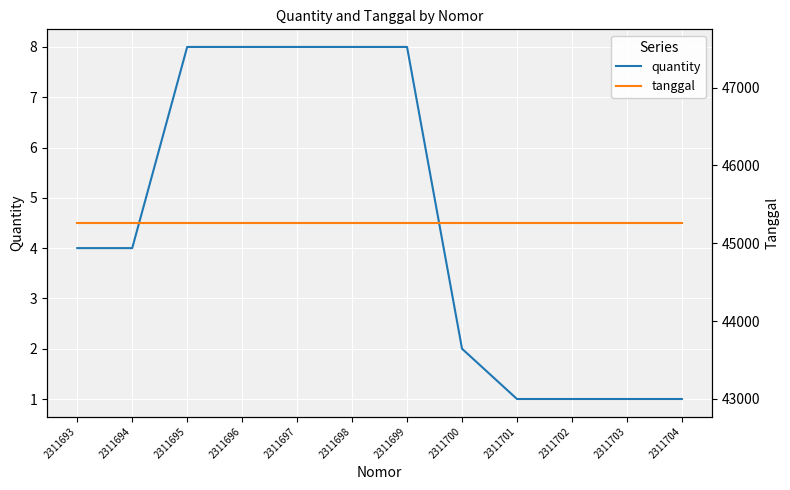

What value does the tanggal series have at 2311696?

45261